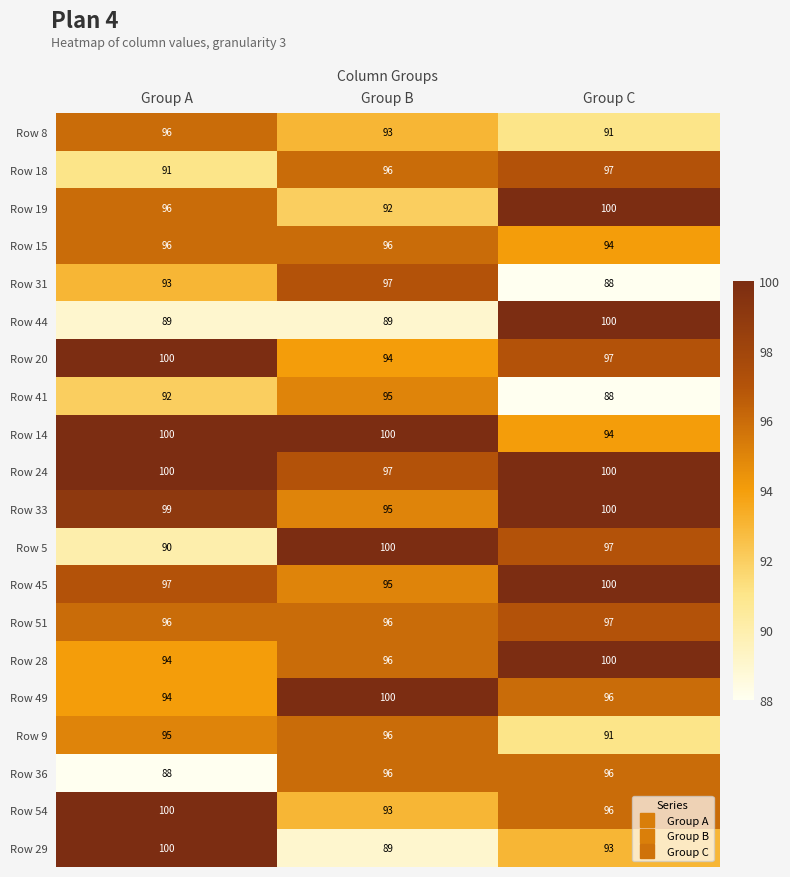

Count the Row 44 values in the range 89 to 100.

3